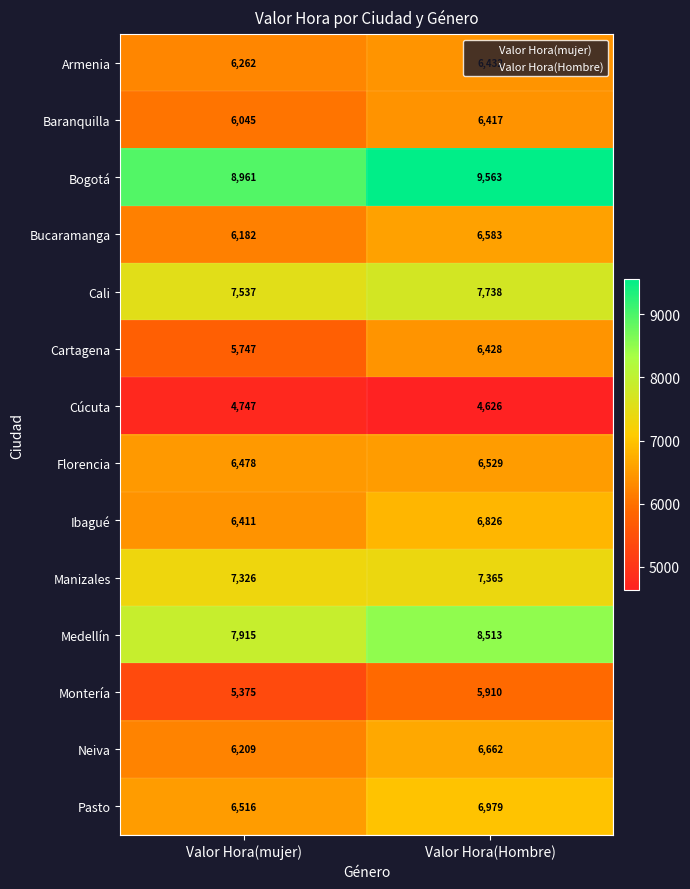

What is the approximate value of Manizales at Valor Hora(Hombre), to the nearest 5?

7365